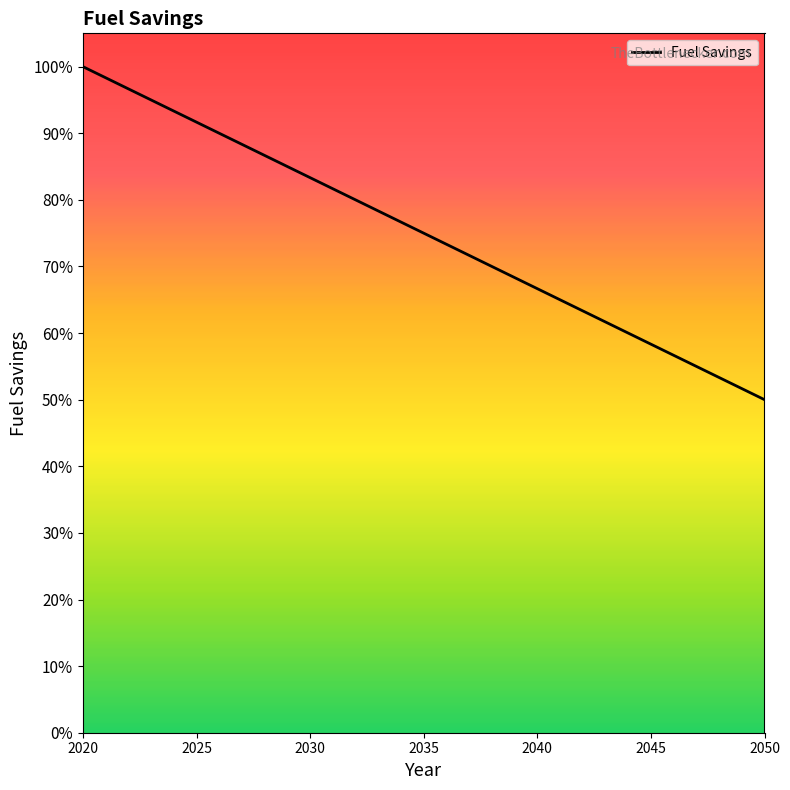

Where is the data nearest to the value 0?

2050